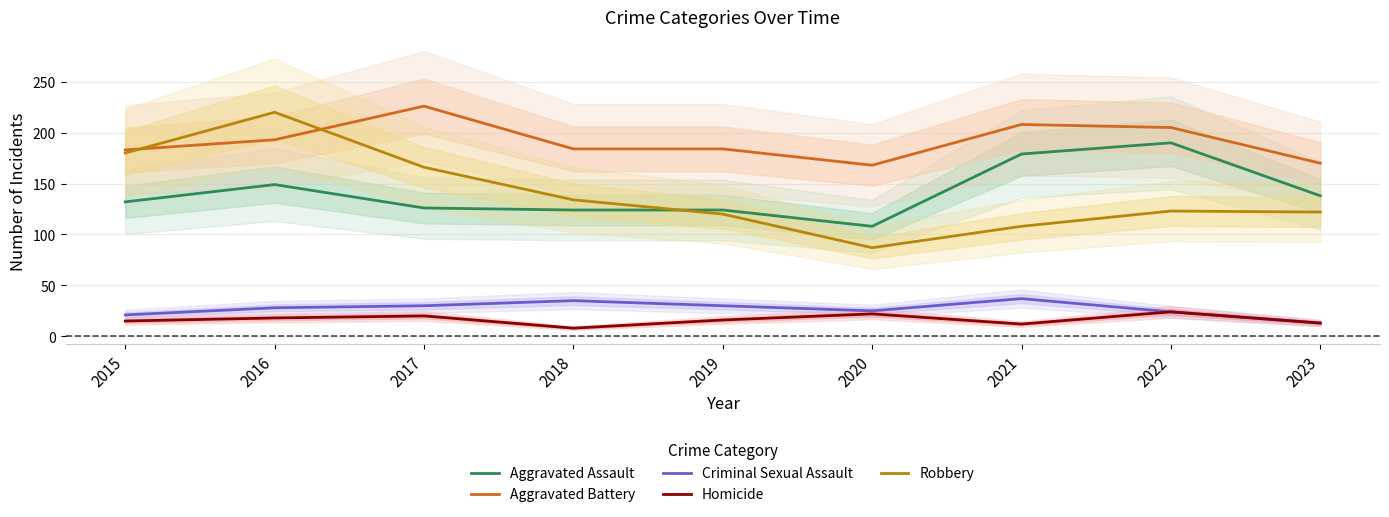

Reading left to right, list all the values displayed in this chart.

Aggravated Assault: 132	149	126	124	124	108	179	190	138
Aggravated Battery: 183	193	226	184	184	168	208	205	170
Criminal Sexual Assault: 21	28	30	35	30	25	37	24	13
Homicide: 15	18	20	8	16	22	12	24	13
Robbery: 180	220	166	134	120	87	108	123	122